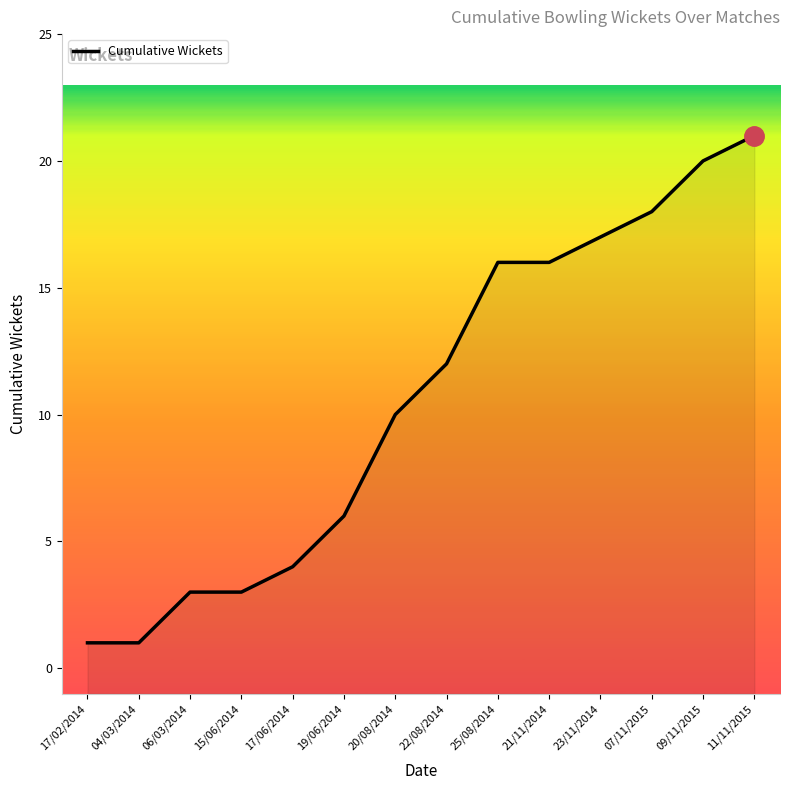

What is the label of the 7th point from the left?

20/08/2014